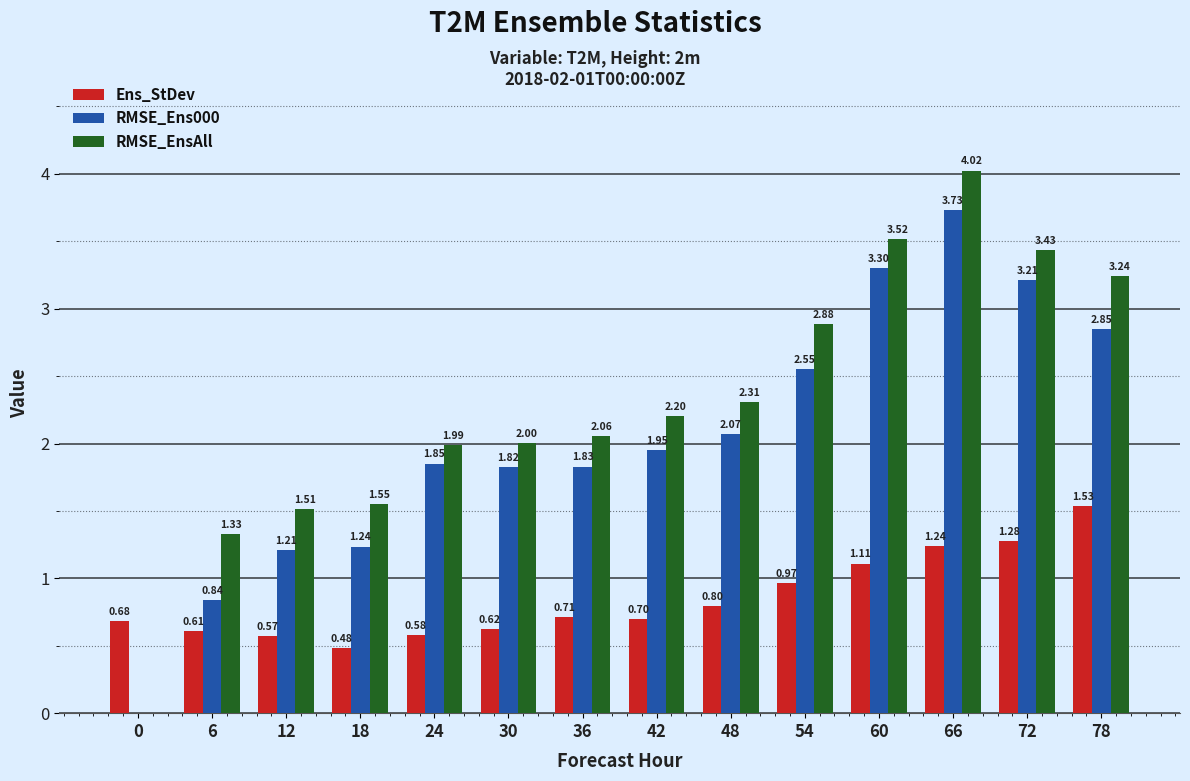

The RMSE_EnsAll series shows 0.3 at 6. True or false?

False